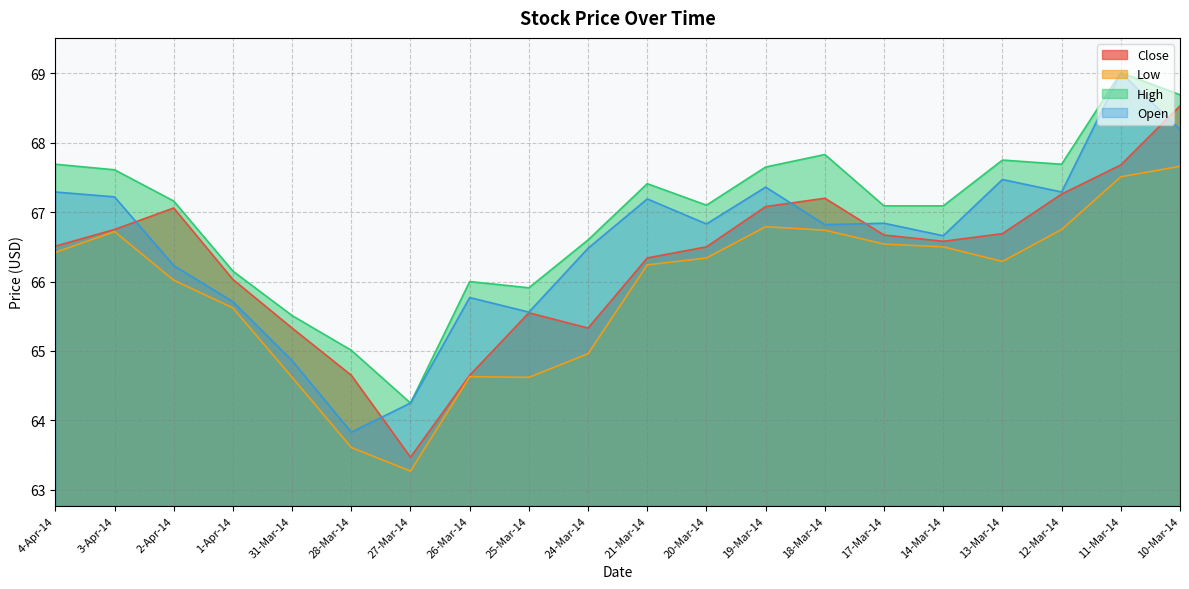

Between 4-Apr-14 and 14-Mar-14, which series saw the biggest shift?

Open